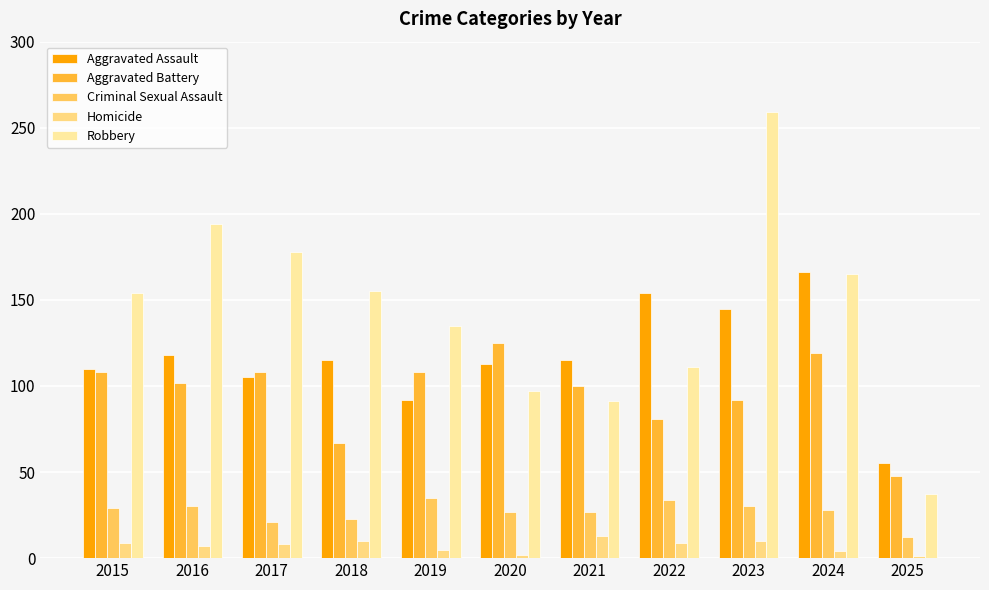

What is the lowest value of the Criminal Sexual Assault series?

12